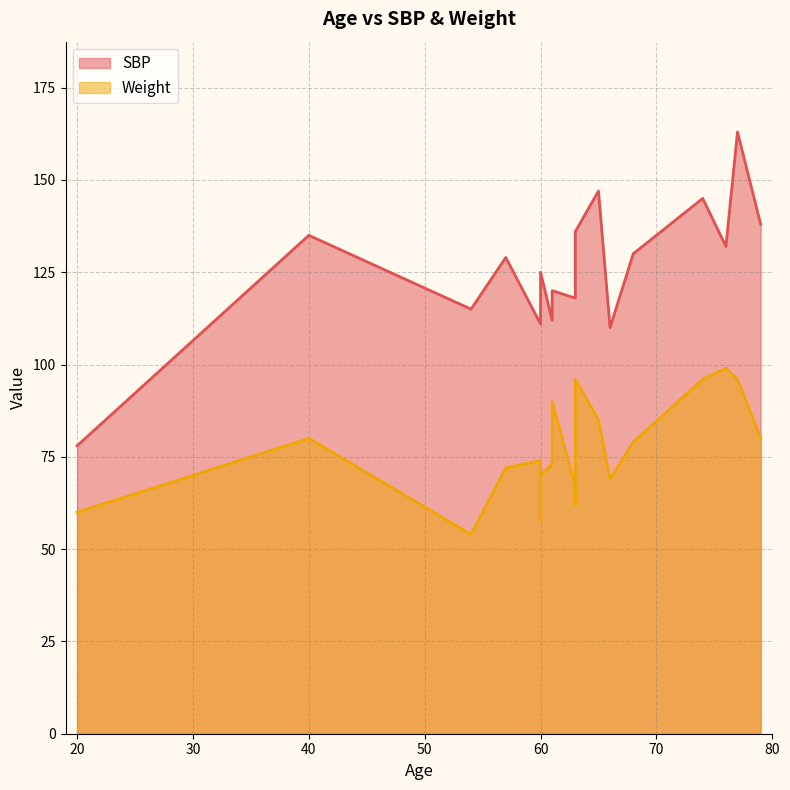

What is the lowest value of the Weight series?

54